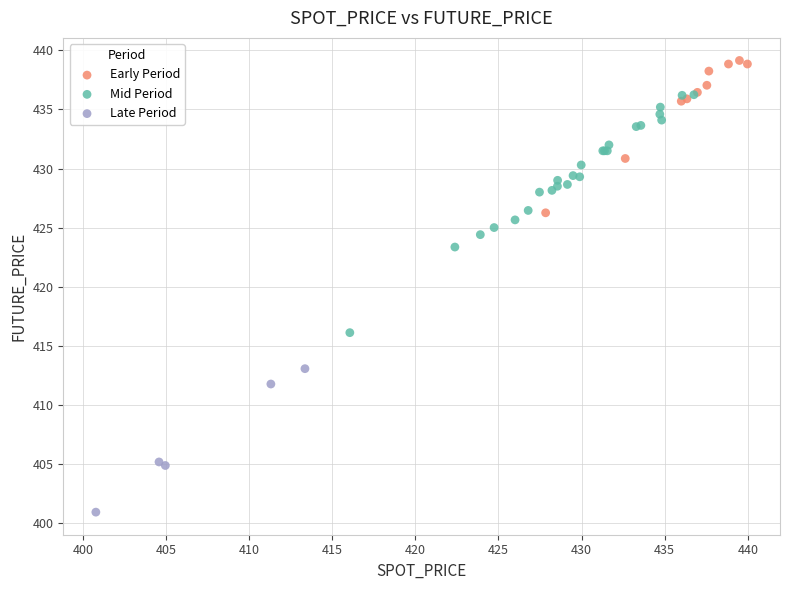

What are all the series names shown in the legend?

Early Period, Mid Period, Late Period